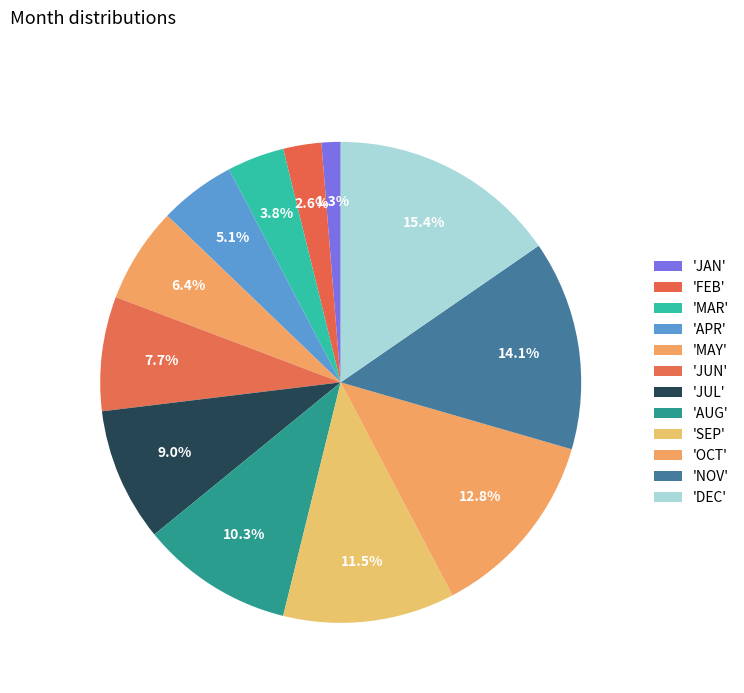

How many segments does this pie chart have?

12